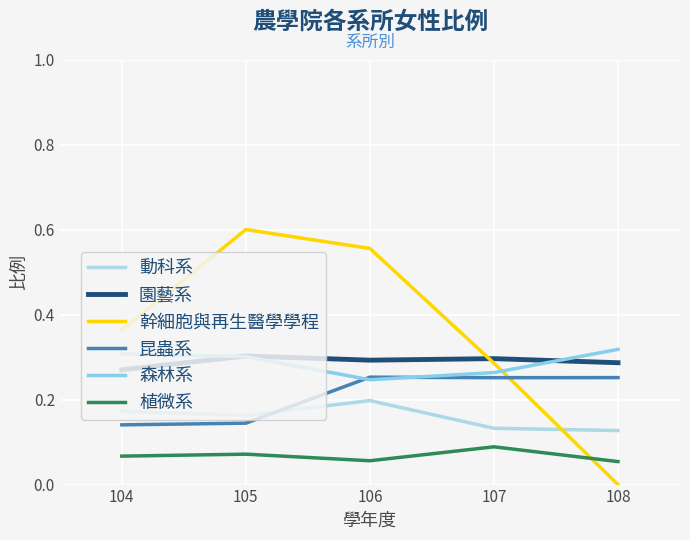

At 108, list the series in order from smallest to largest.

幹細胞與再生醫學學程, 植微系, 動科系, 昆蟲系, 園藝系, 森林系